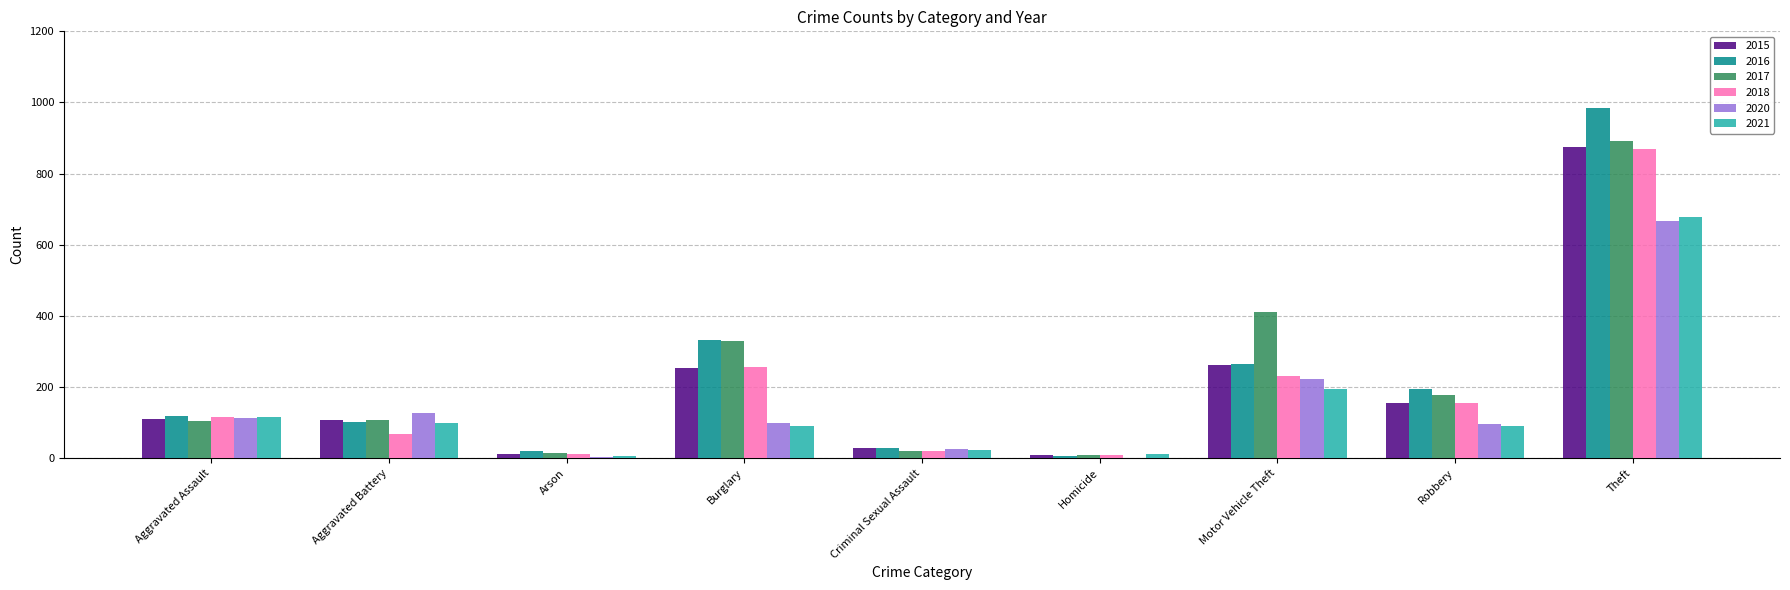

At which category is the sum across all series the highest?

Theft